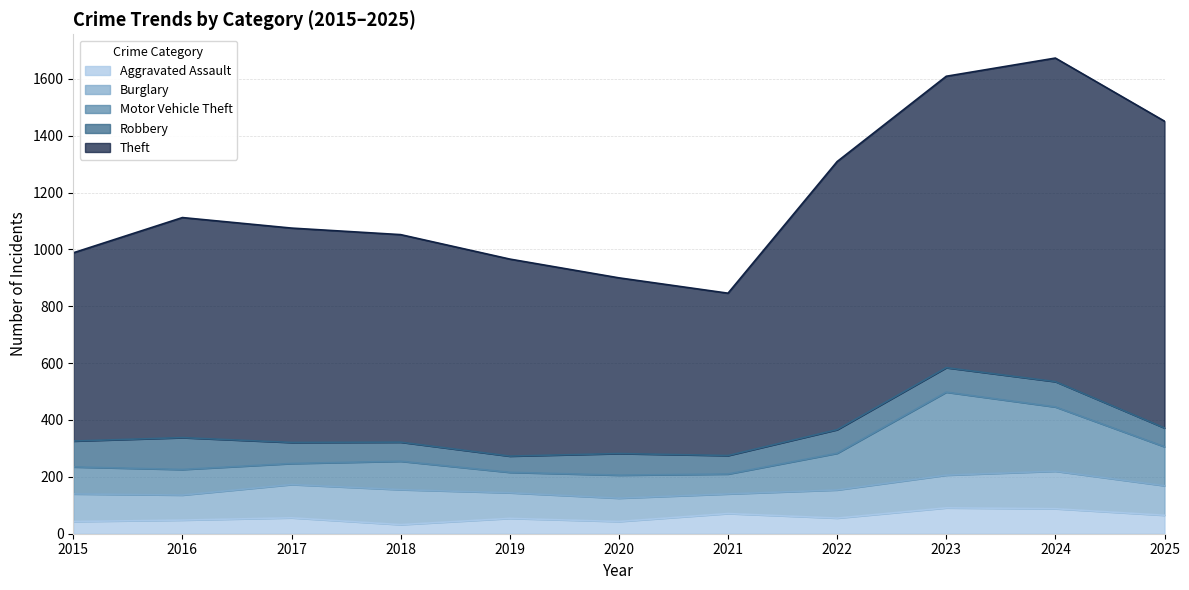

What is the greatest value displayed?

1138